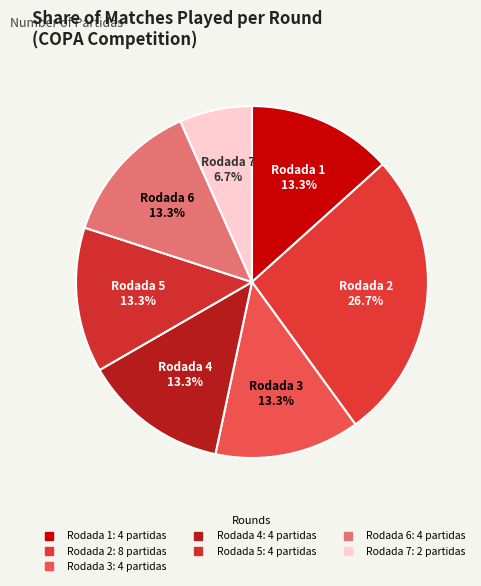

The Rodada 2 slice represents 35% of the pie. True or false?

False